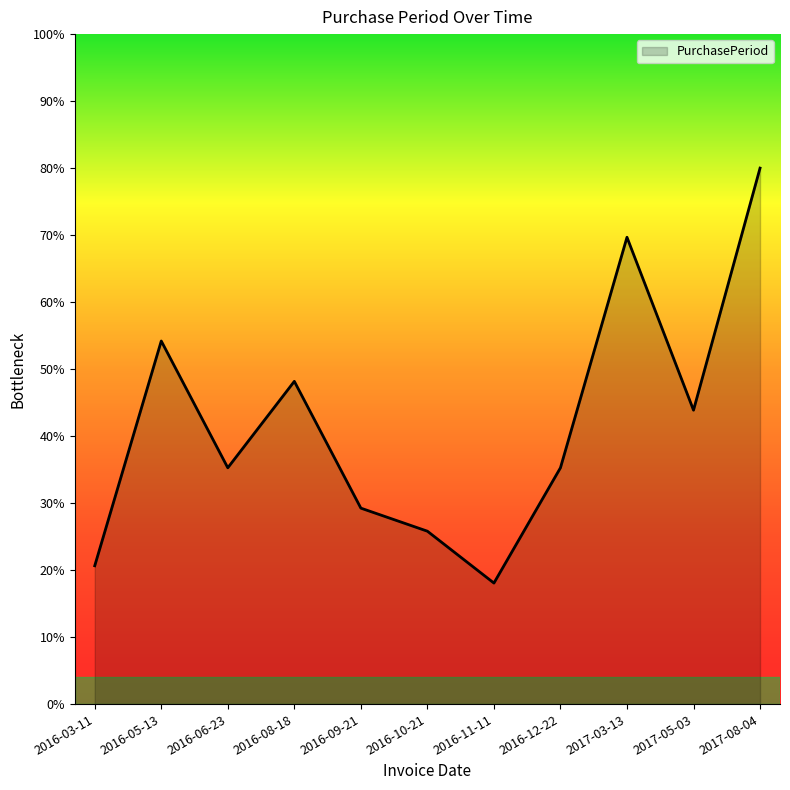

What position from the left is 2016-09-21?

5